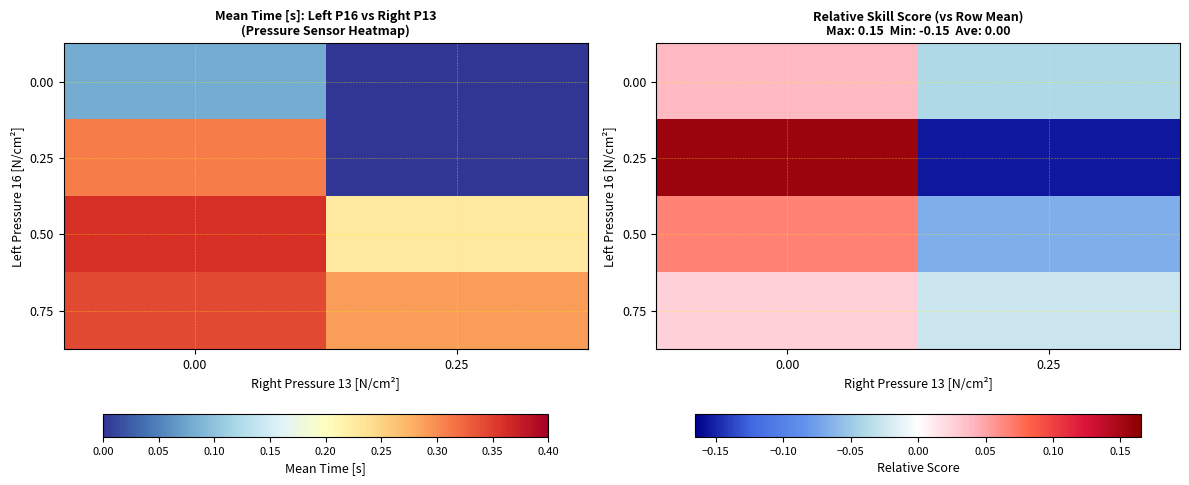

Count the number of categories in the chart.

2